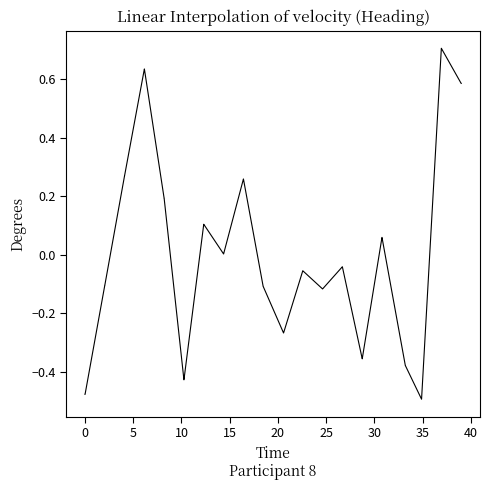

What is the difference between the maximum and minimum values?

1.2